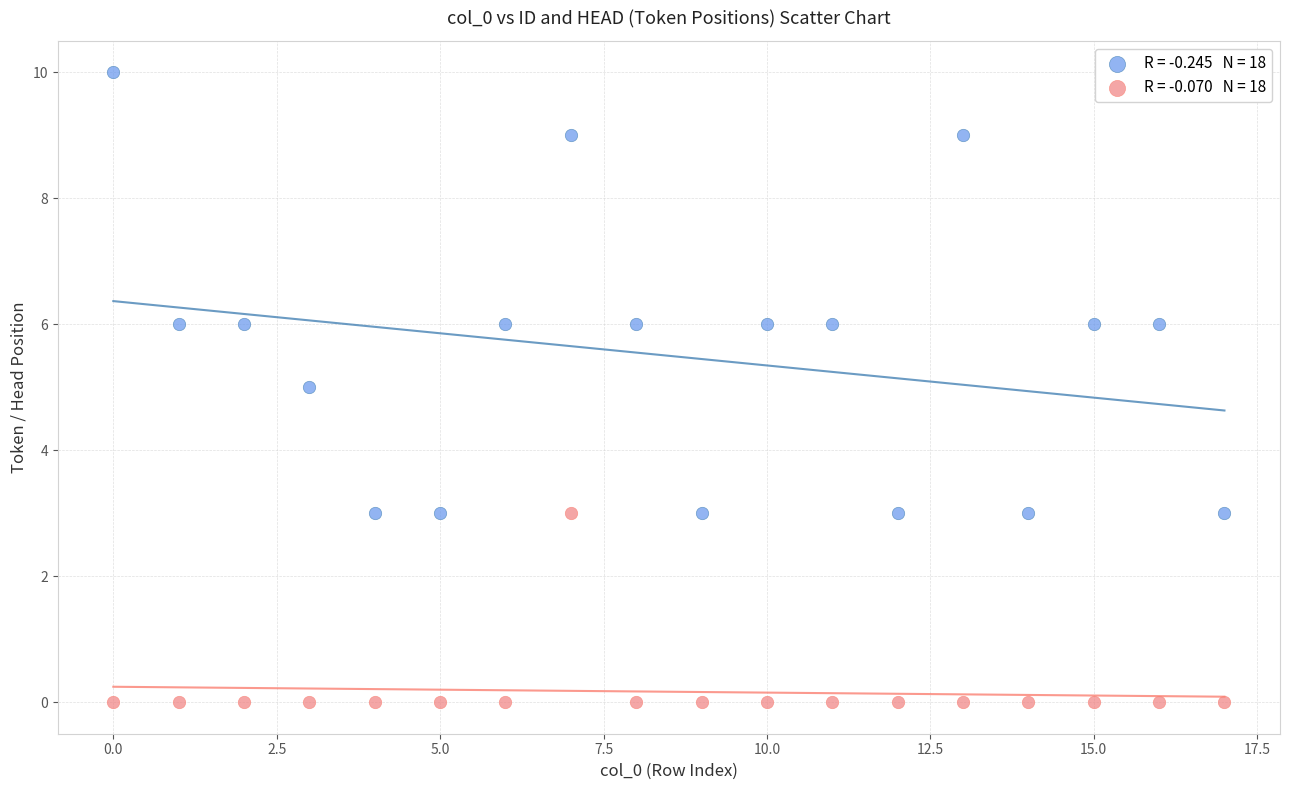

Across all data points, what is the range of Y values (max minus min)?

10